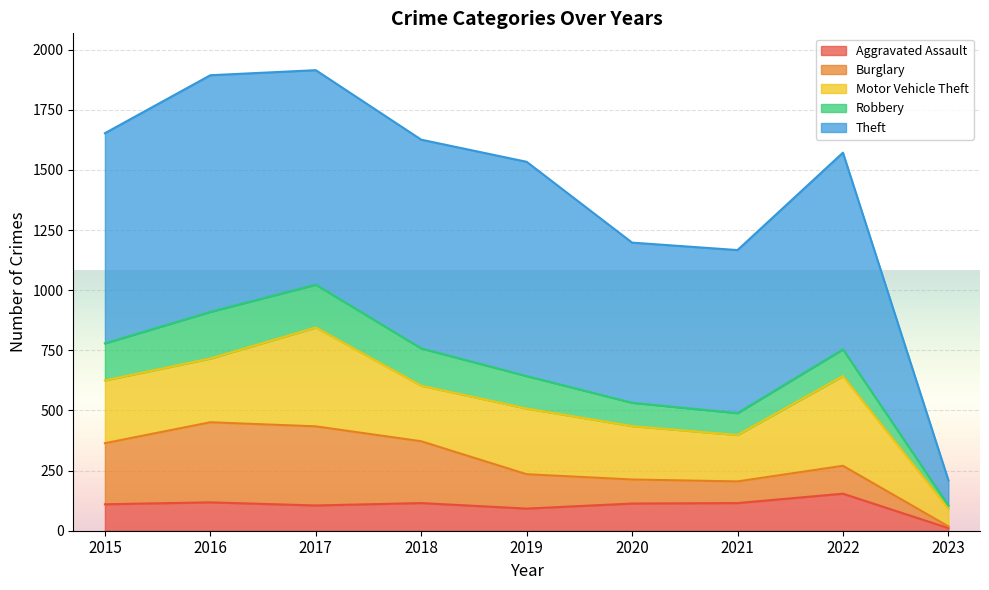

Where does the Theft series first go above 868?

2015